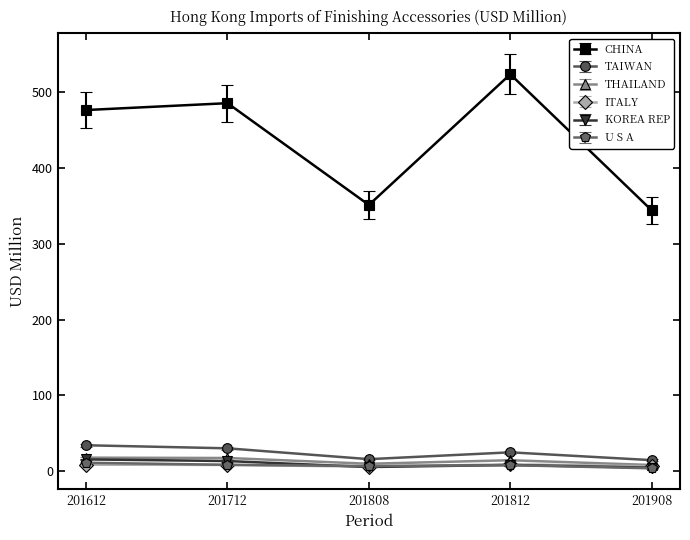

What is the sum of all KOREA REP values?

47.3